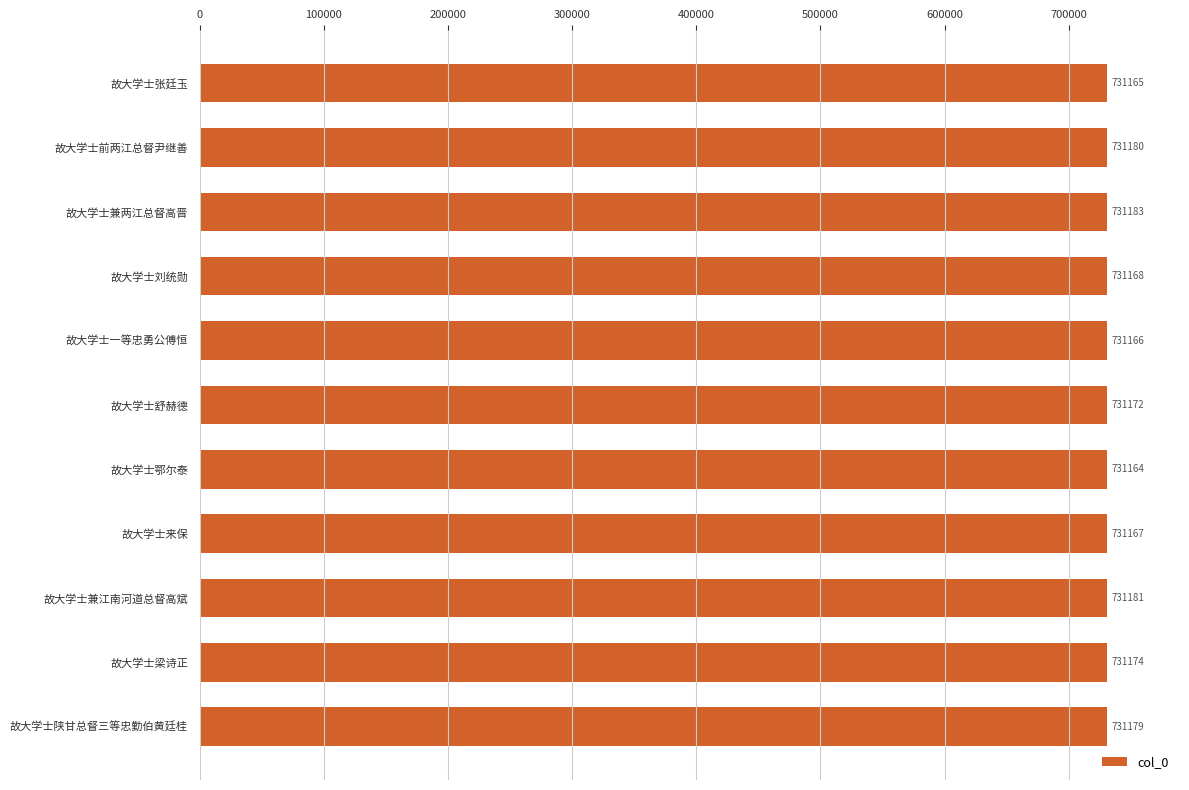

What is the difference between the maximum and minimum values?

19